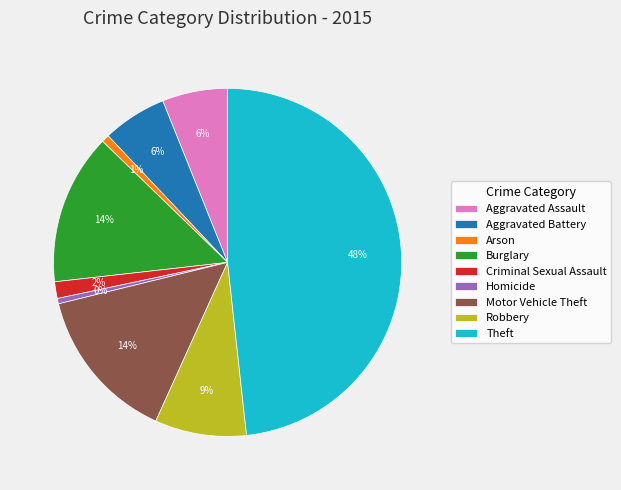

To the nearest percent, what is the difference between the Criminal Sexual Assault and Aggravated Battery slice percentages?

4%